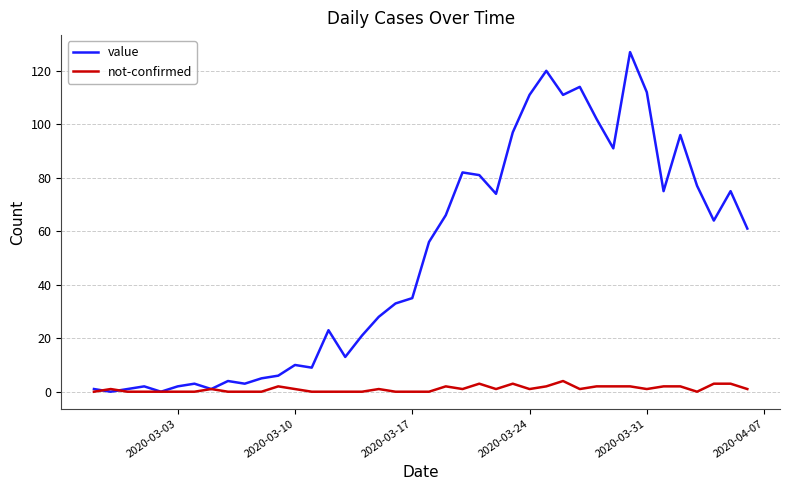

Which series has the widest spread of values?

value